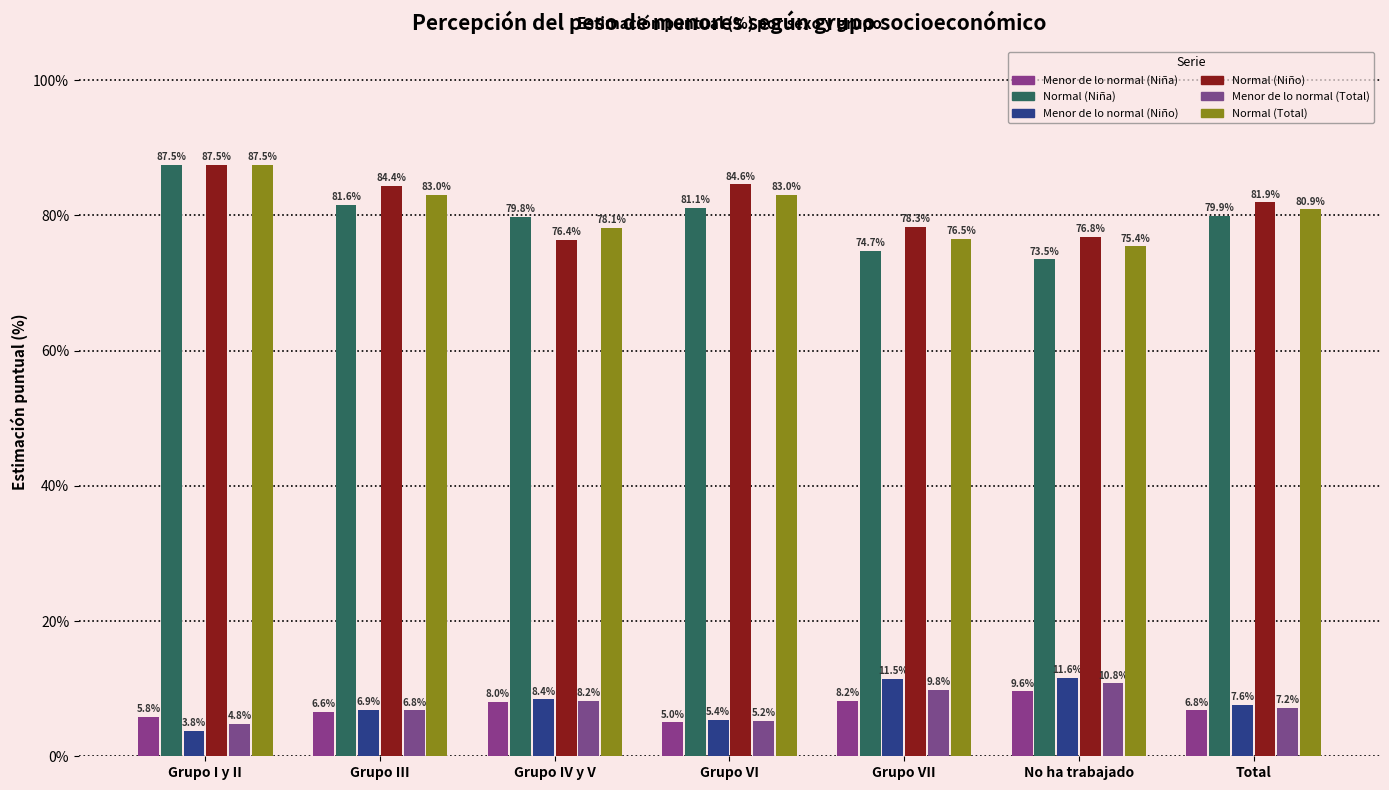

List the series in order of their peak value, highest first.

Normal (Niña), Normal (Niño), Normal (Total), Menor de lo normal (Niño), Menor de lo normal (Total), Menor de lo normal (Niña)